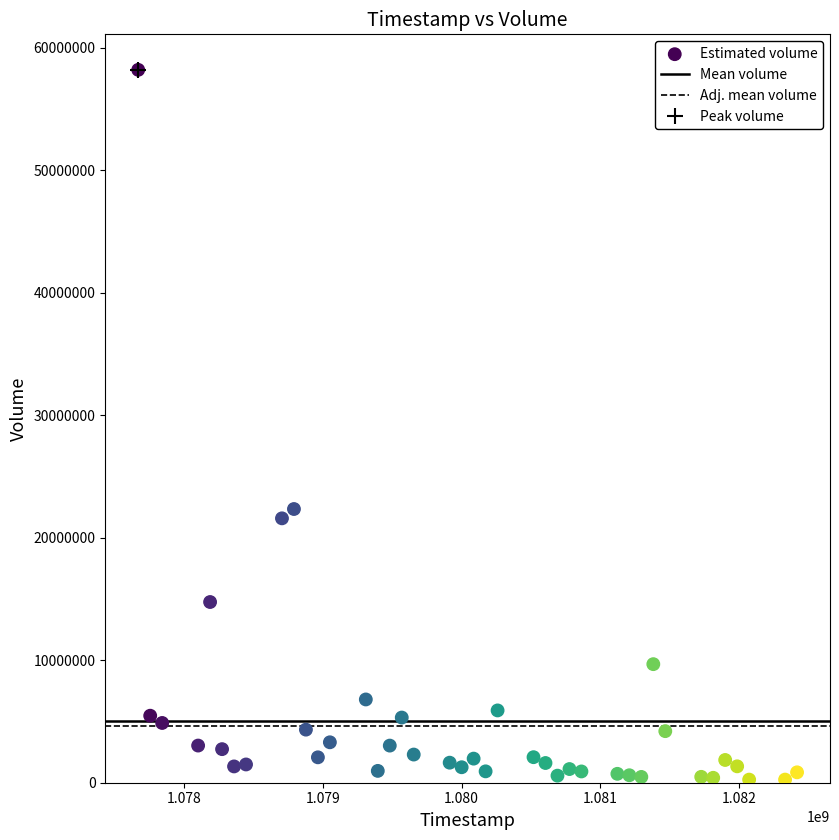

What is the range of Y values (max minus min)?

57945943